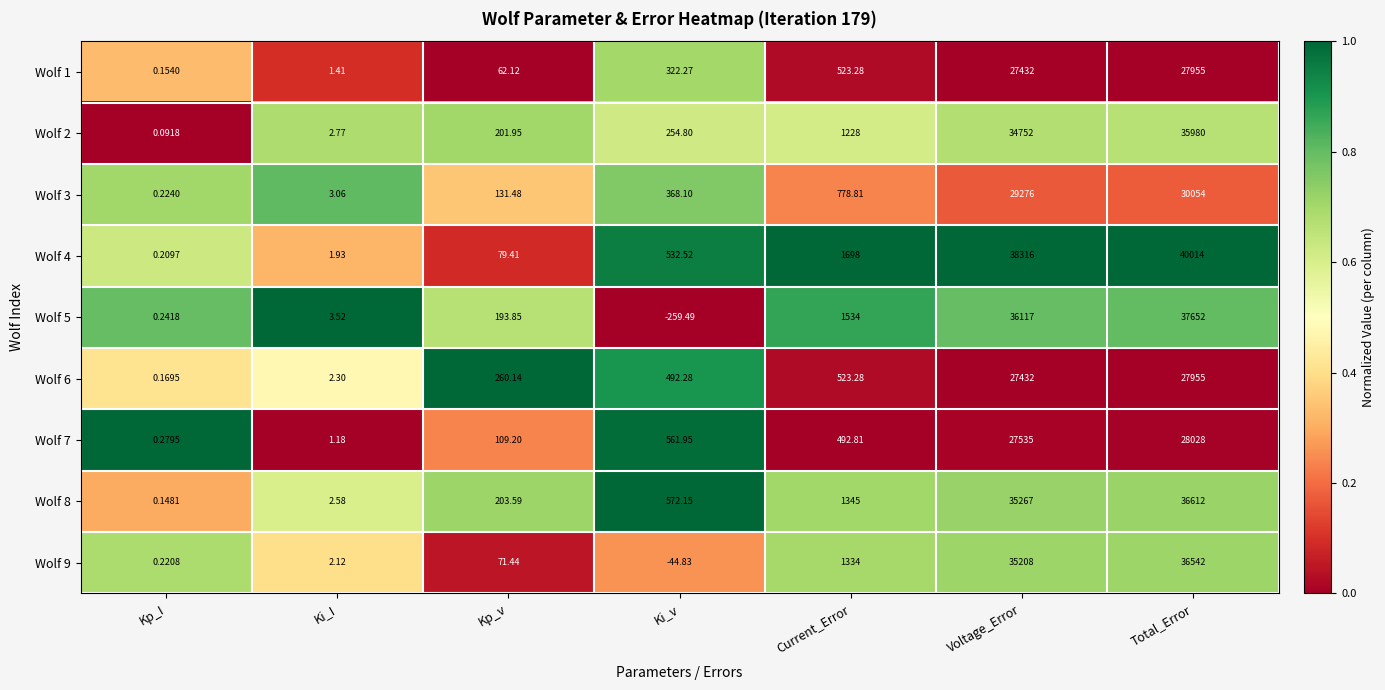

Where does the Wolf 5 series first go above 193?

Kp_v